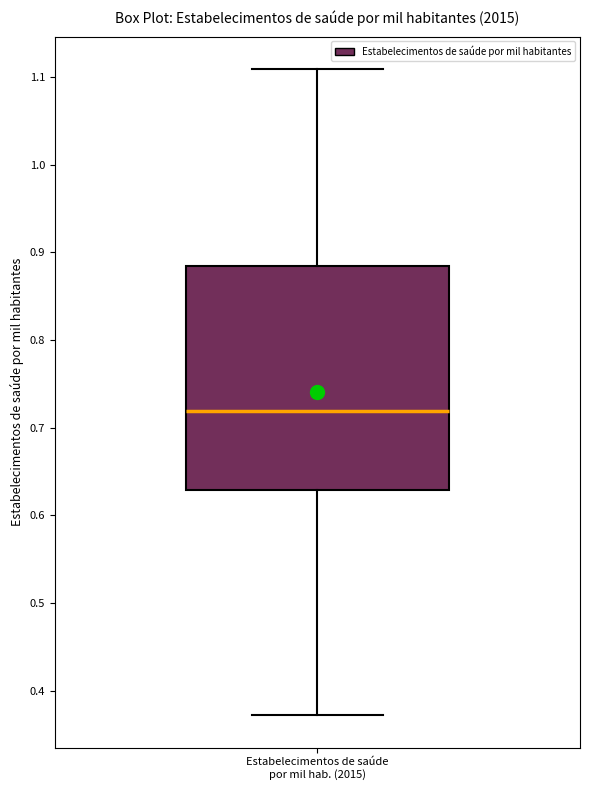

Read this box plot against the y-axis: the position of the median line, the range covered by the box, and the ends of both whiskers. The values are not printed on the chart, so give them approximately, as read against the axis.

median 0.72, box 0.63 to 0.88, whiskers 0.37 to 1.11